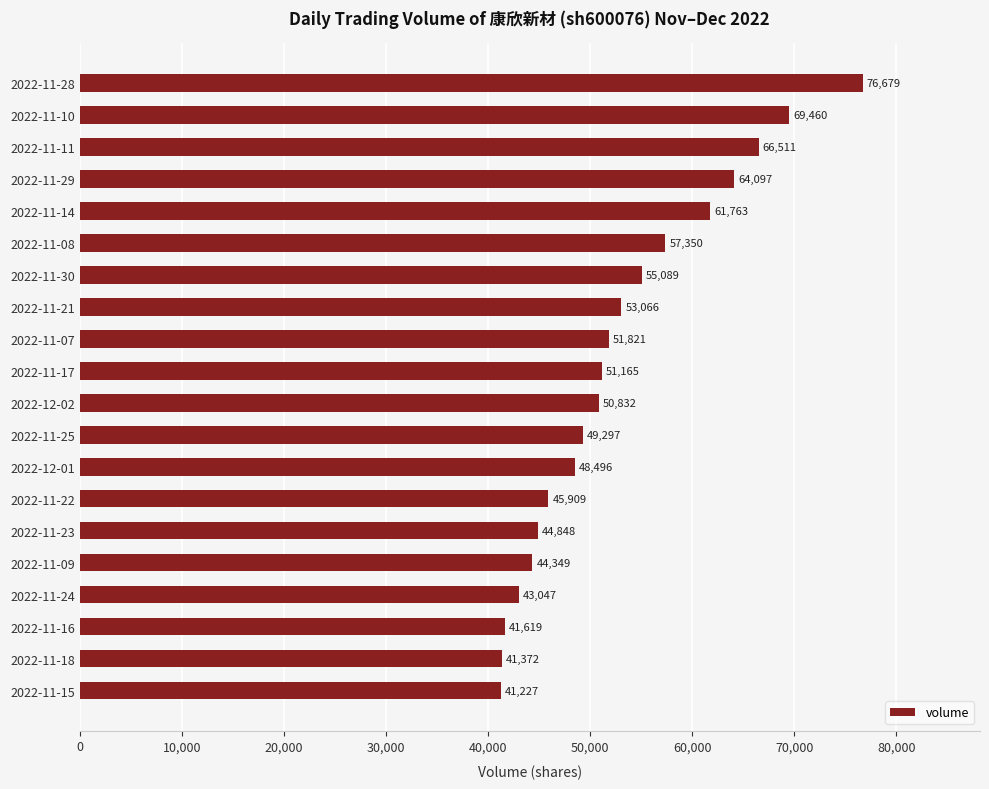

How many bars are there in total?

20